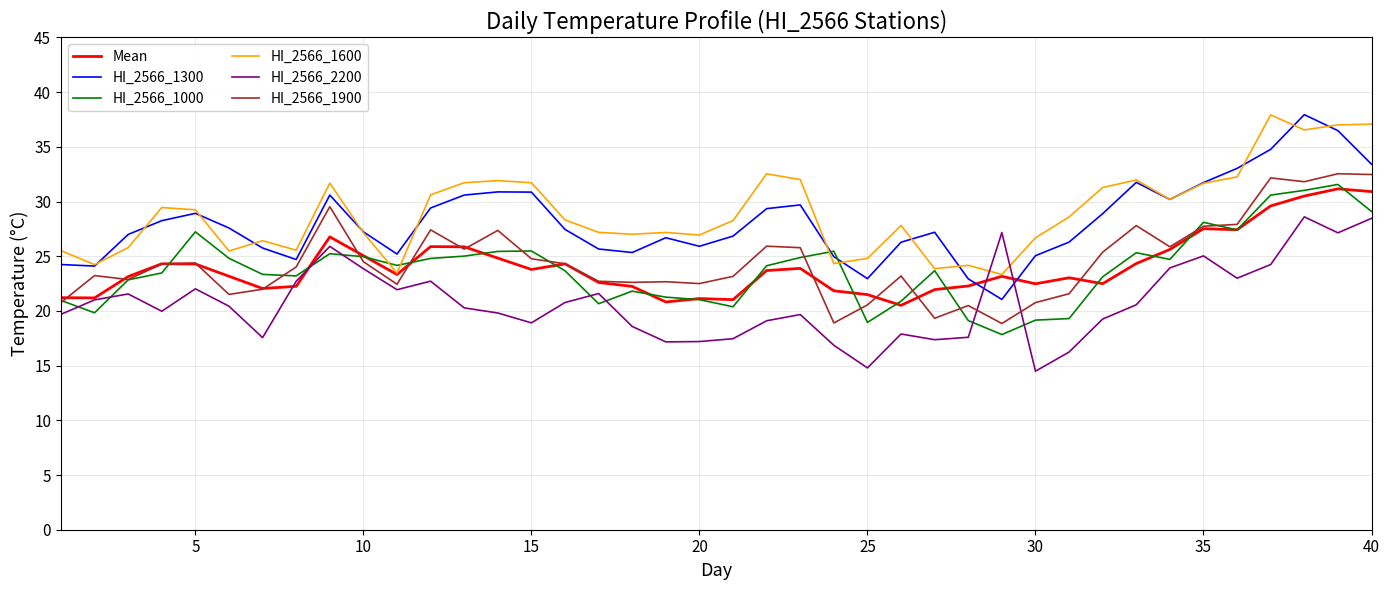

At how many categories does at least one series exceed 29?

18